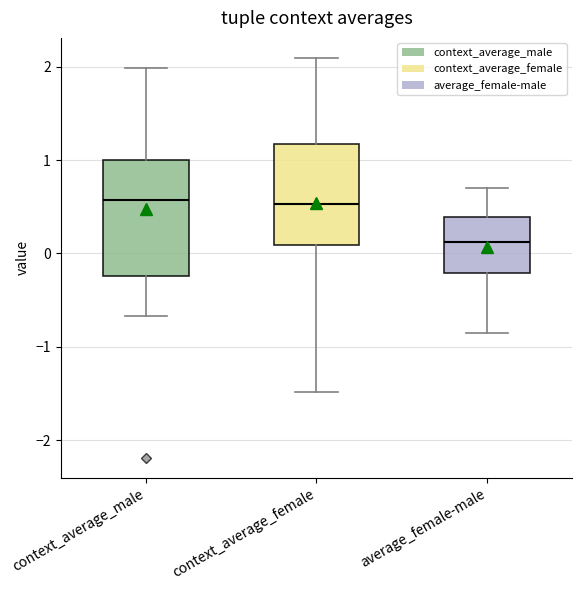

Reading left to right, transcribe this box plot: for each box, give where its median line is, the range the box spans, and where its two whiskers end, as read against the y-axis. The values are not printed on the chart, so give them approximately, as read against the axis.

context_average_male: median 0.6, box -0.2 to 1.0, whiskers -0.7 to 2.0
context_average_female: median 0.5, box 0.1 to 1.2, whiskers -1.5 to 2.1
average_female-male: median 0.1, box -0.2 to 0.4, whiskers -0.9 to 0.7